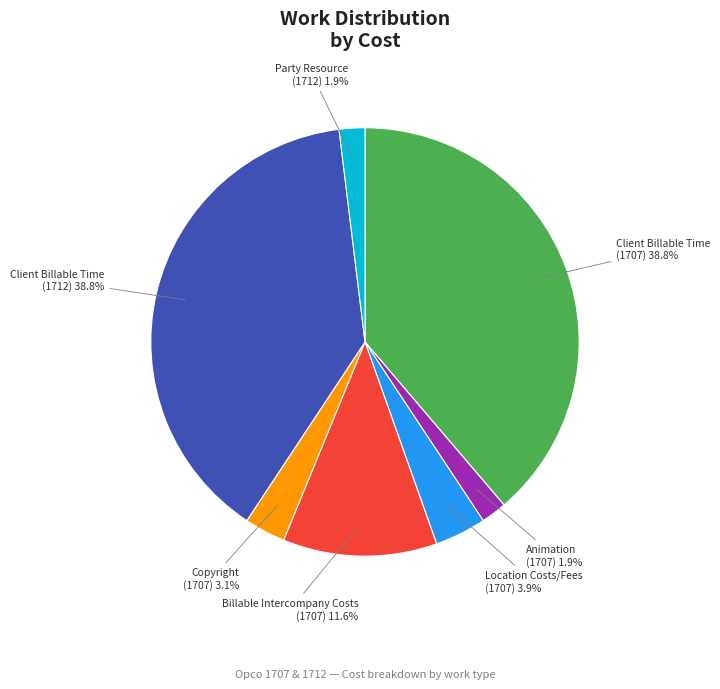

Does Animation (1707) represent more than half of the total?

No